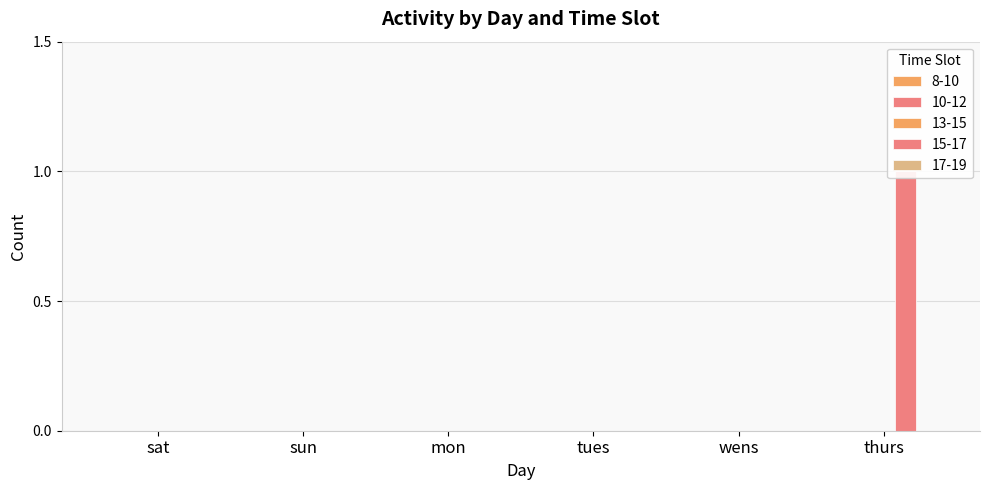

Where is 17-19 nearest to the value 0?

sat